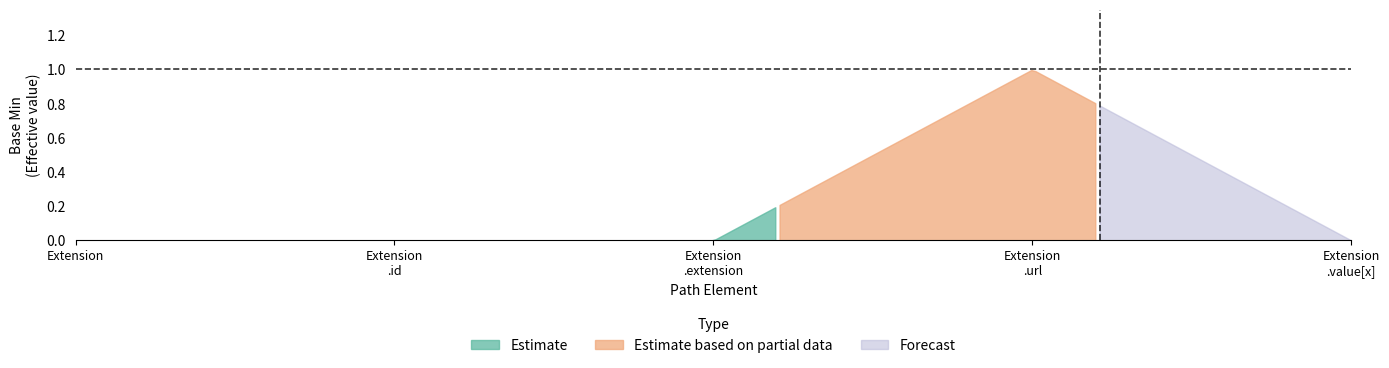

Which has a higher value, Extension.url or Extension.extension?

Extension.url